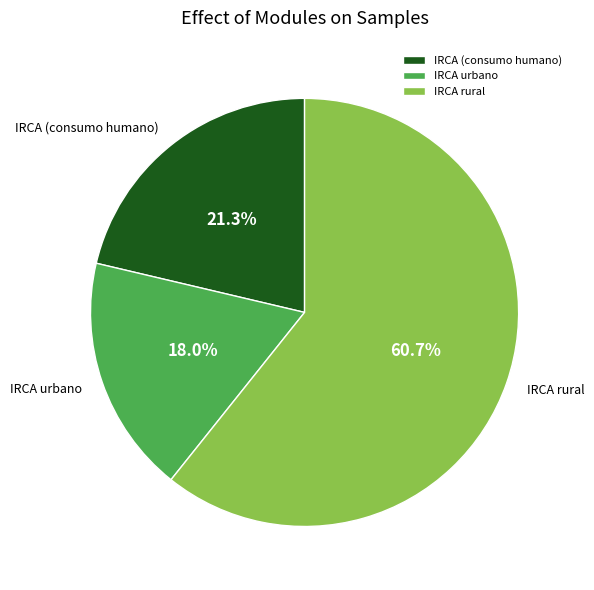

Which slice is the largest?

IRCA rural